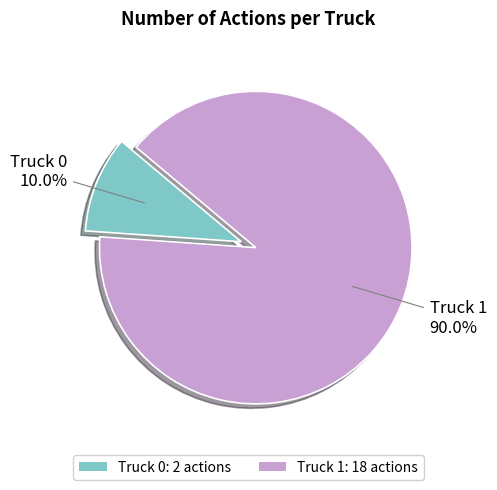

Count the number of slices in the pie.

2